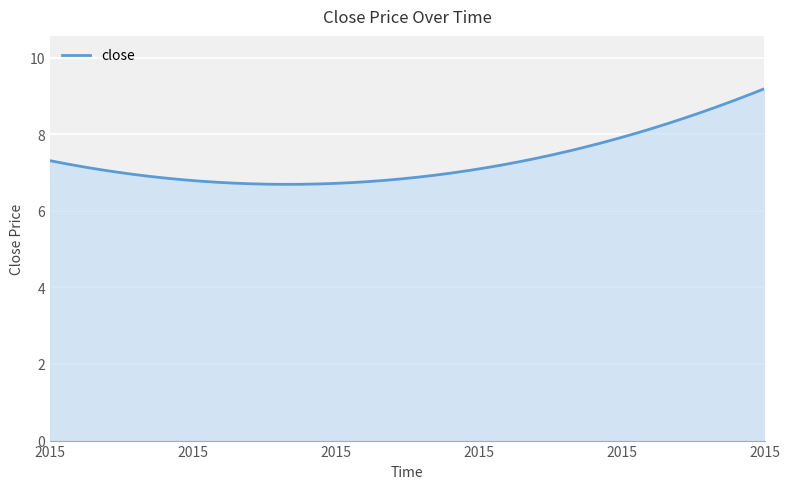

What is the minimum value shown in the chart?

6.7